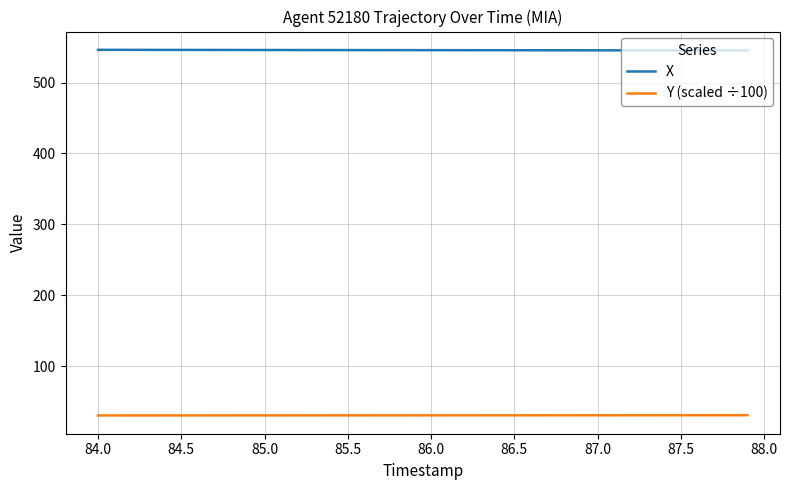

Rank the series by their maximum value, from lowest to highest.

Y (scaled ÷100), X